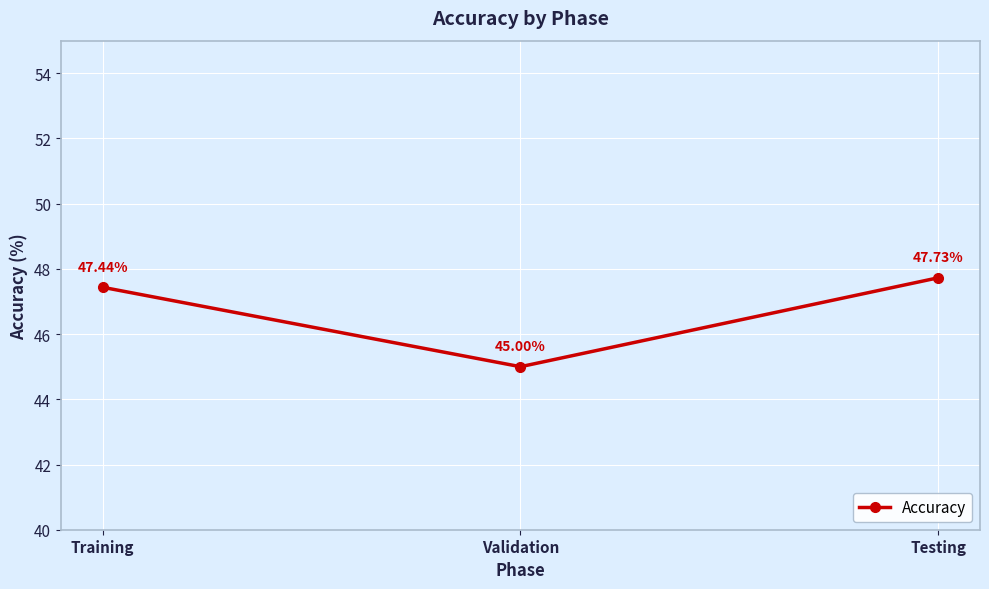

What is the label of the 1st point from the left?

Training